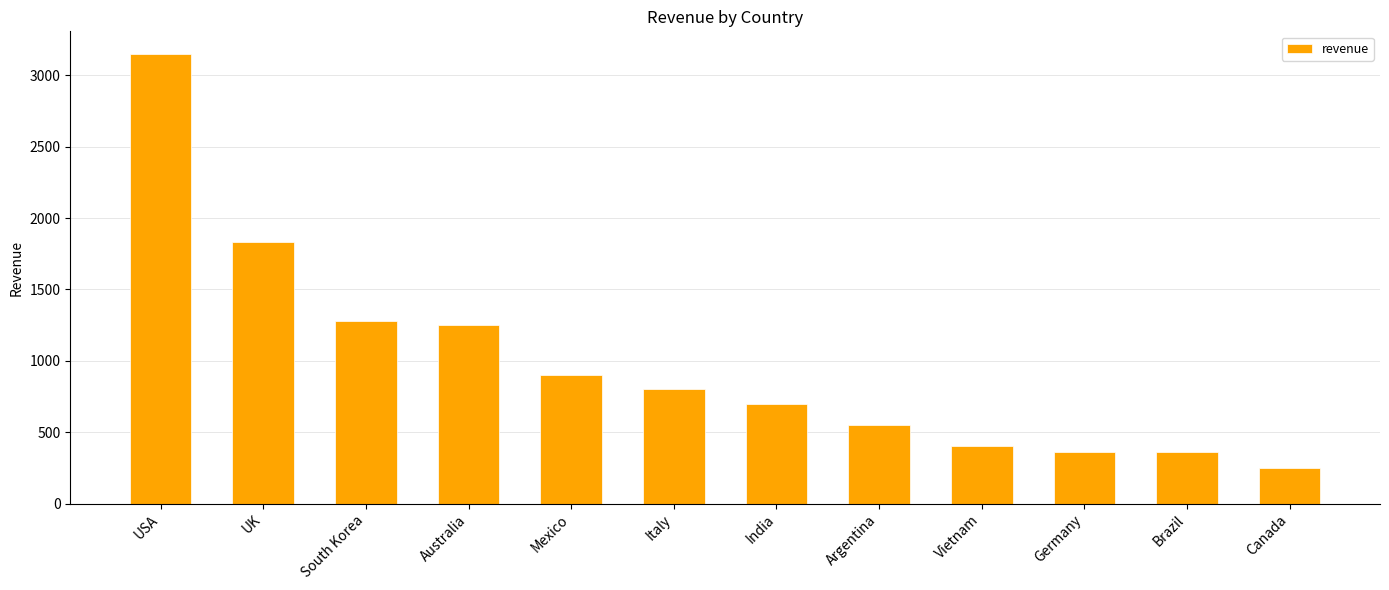

What is the smallest value displayed?

250